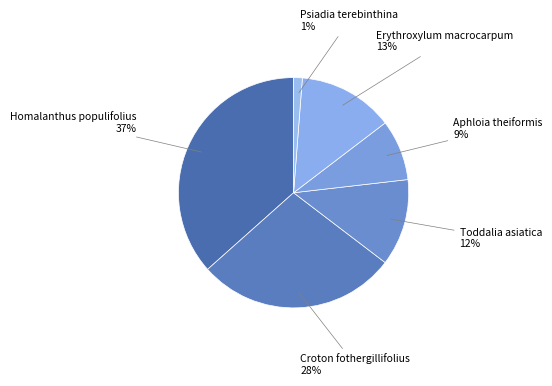

How many segments does this pie chart have?

6